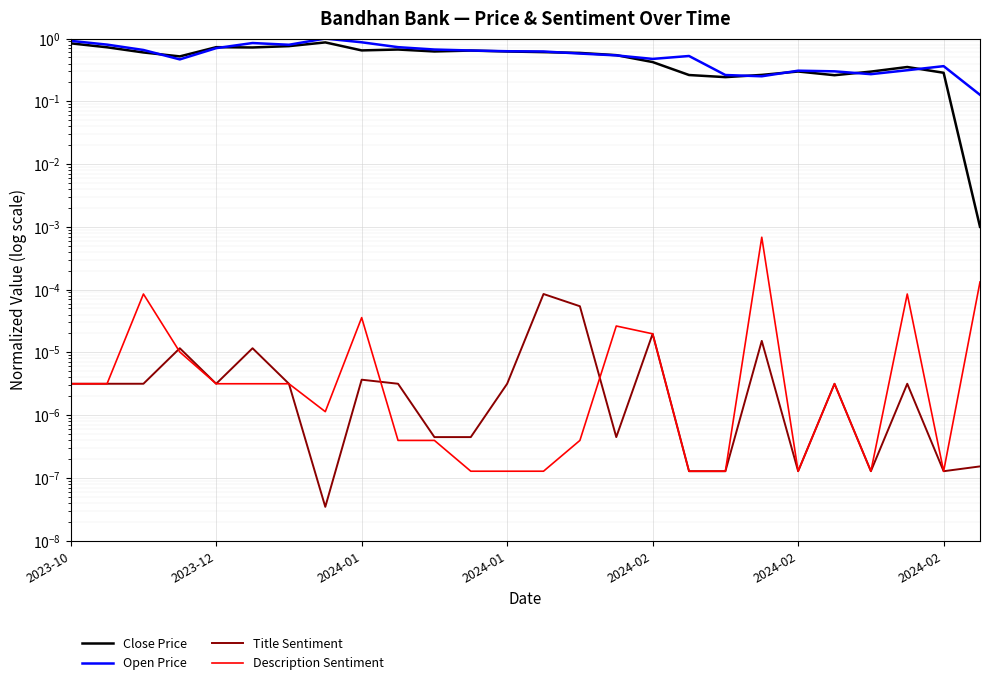

What is the difference between the highest and lowest values at 2024-02?

0.5